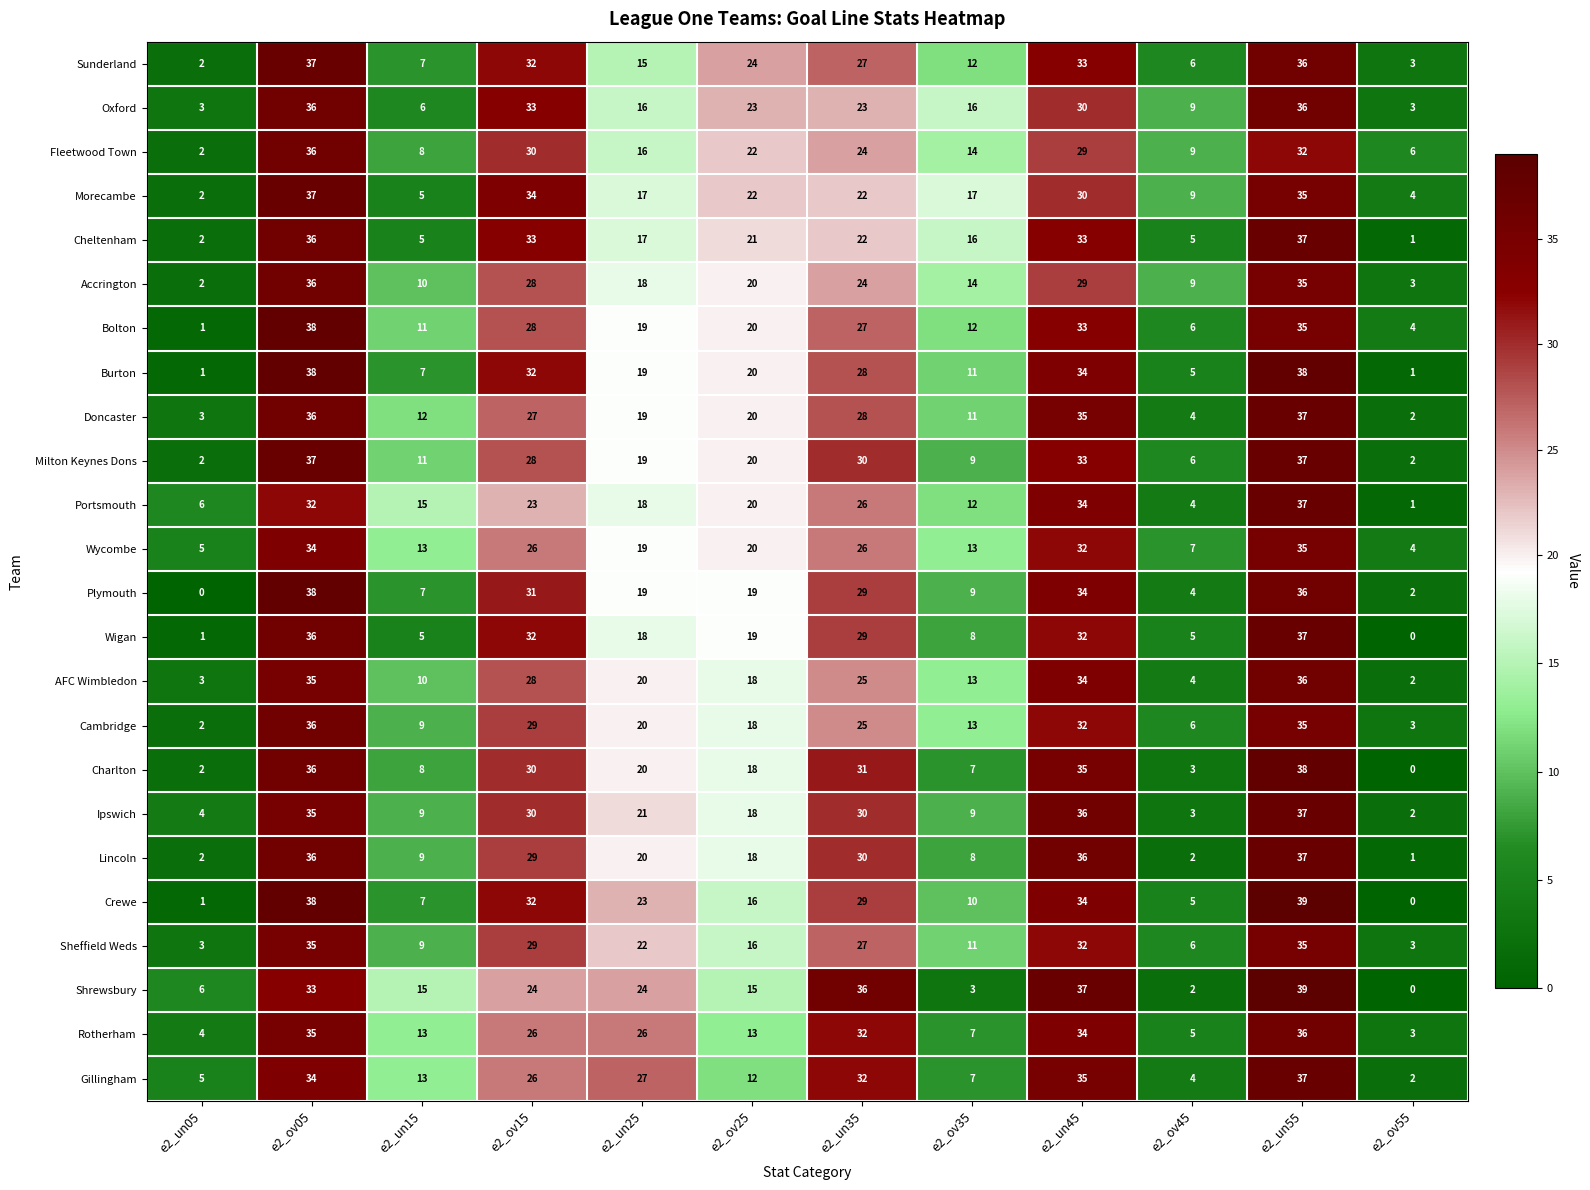

Is it true that Portsmouth equals 1 at e2_ov55?

True